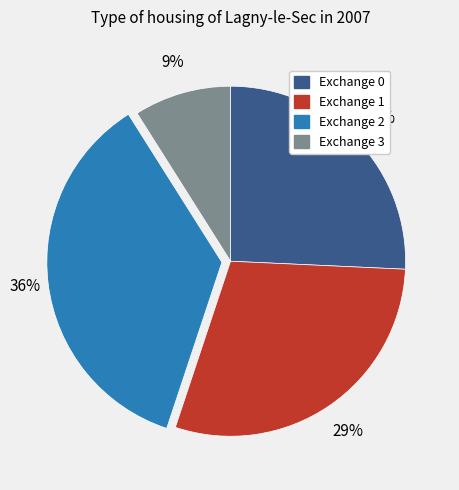

Count the number of slices in the pie.

4